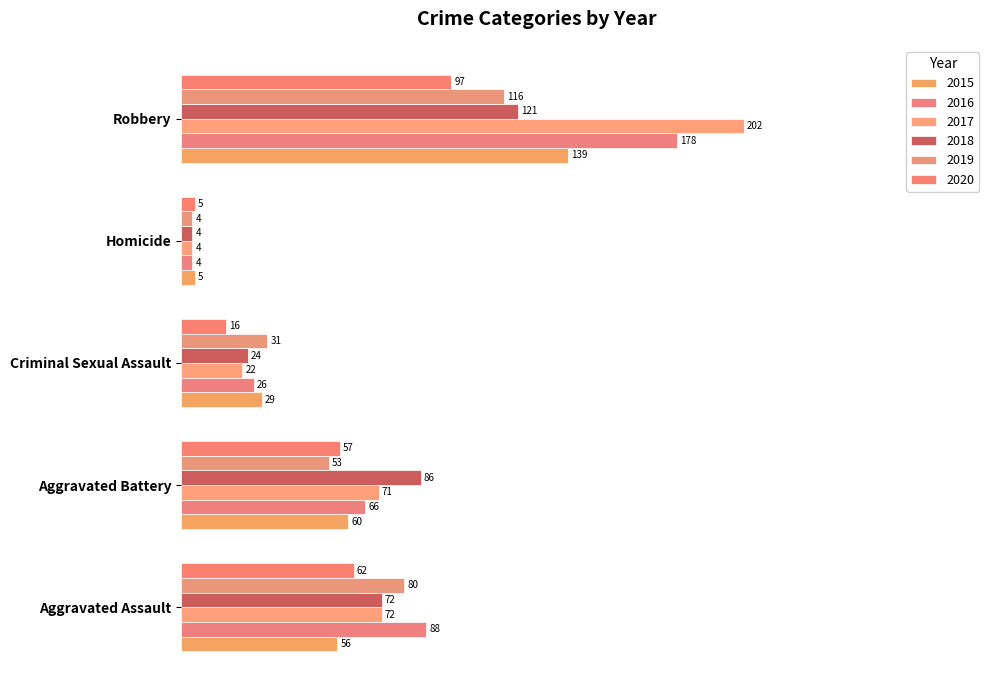

What is the average value of the 2015 series?

0.3